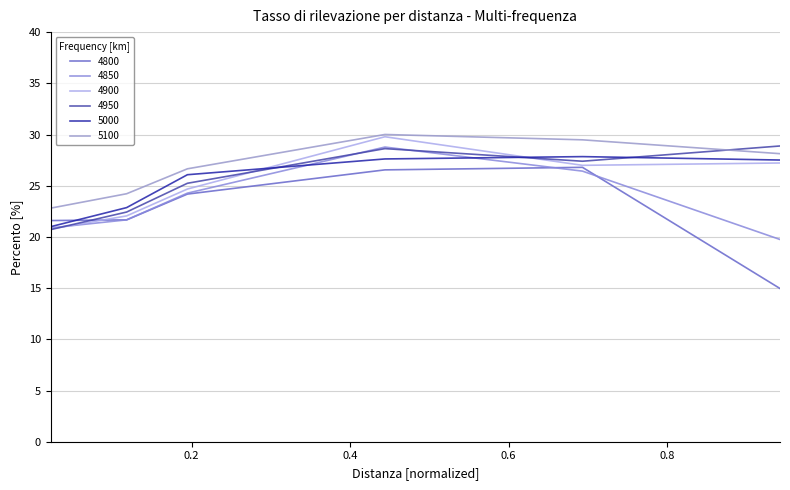

Which category has the lowest value in the 4950 series?

0.02191780821917808